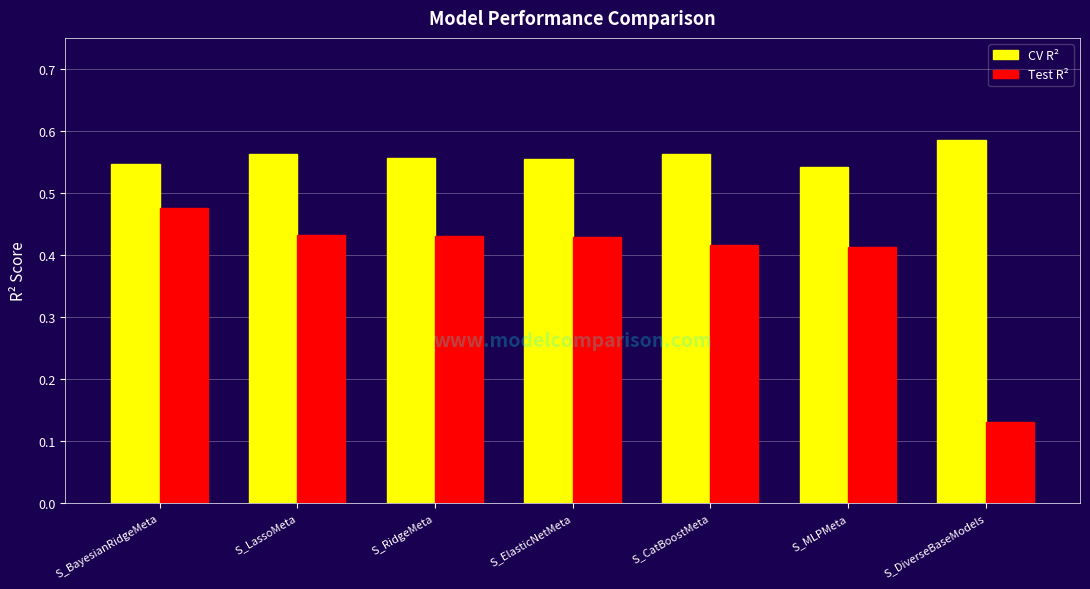

Is it true that Test R² equals 0.7 at S_BayesianRidgeMeta?

False